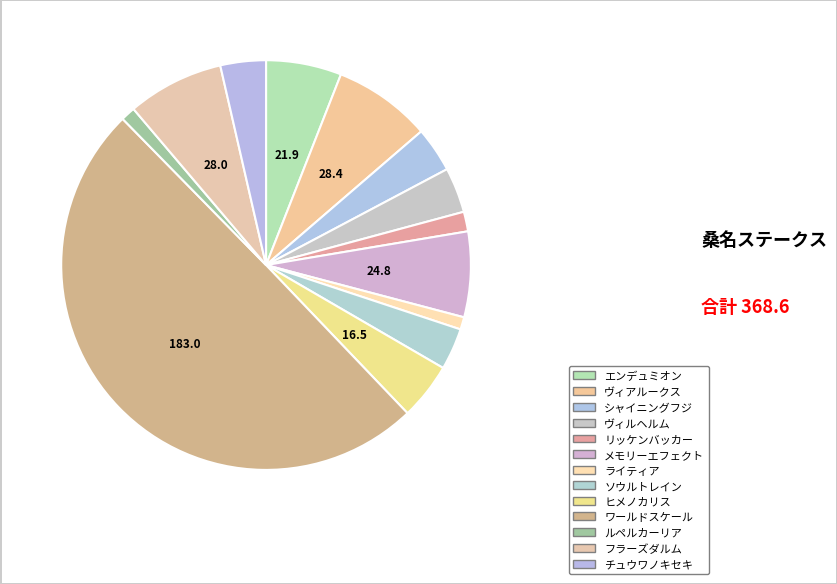

Is there a majority slice in this chart?

No